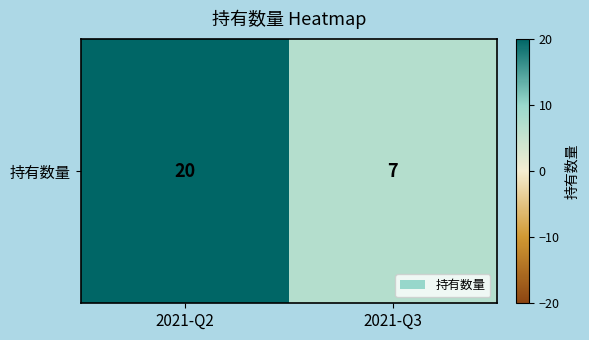

At which label is the value closest to 13?

2021-Q3